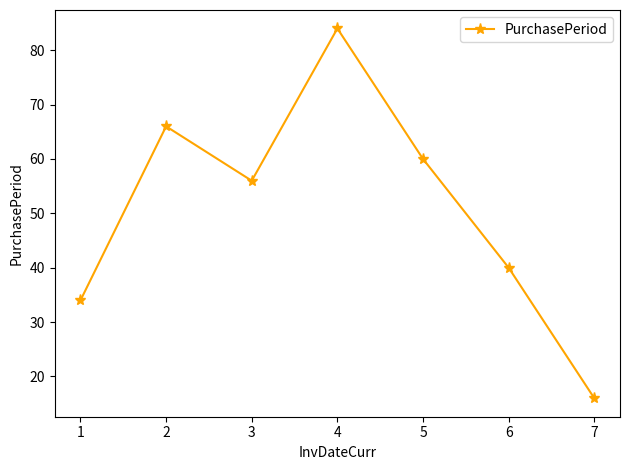

Reading left to right, extract all data points from this chart.

1=34	2=66	3=56	4=84	5=60	6=40	7=16